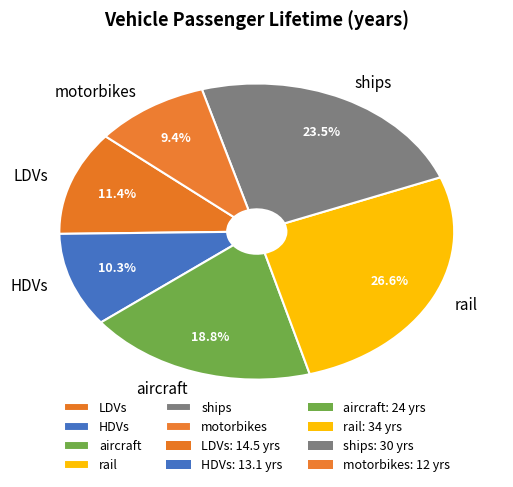

To the nearest percent, what is the difference between the largest and smallest slice percentages?

17%